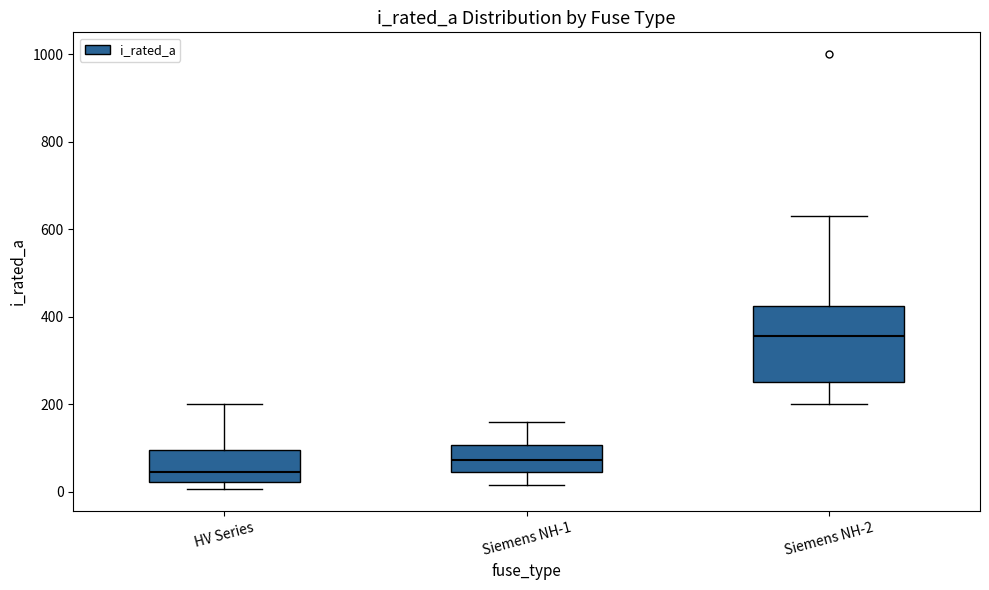

Reading left to right, transcribe this box plot: for each box, give where its median line is, the range the box spans, and where its two whiskers end, as read against the y-axis. The values are not printed on the chart, so give them approximately, as read against the axis.

HV Series: median 40, box 20 to 100, whiskers 0 to 200
Siemens NH-1: median 80, box 40 to 100, whiskers 20 to 160
Siemens NH-2: median 360, box 260 to 420, whiskers 200 to 640